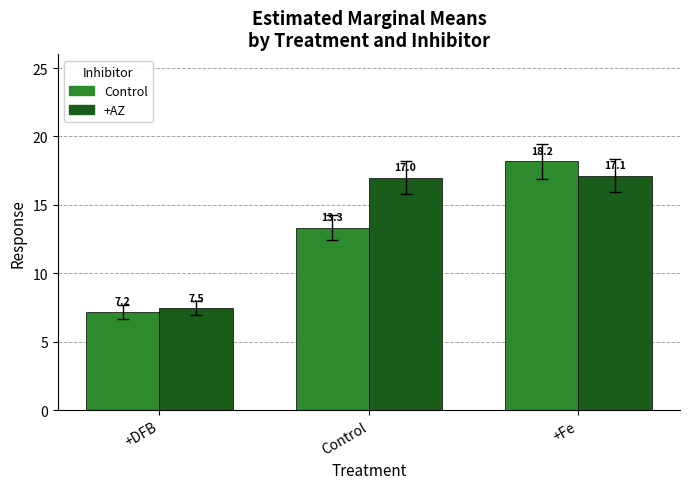

Rank the series at Control from lowest to highest value.

Control, +AZ